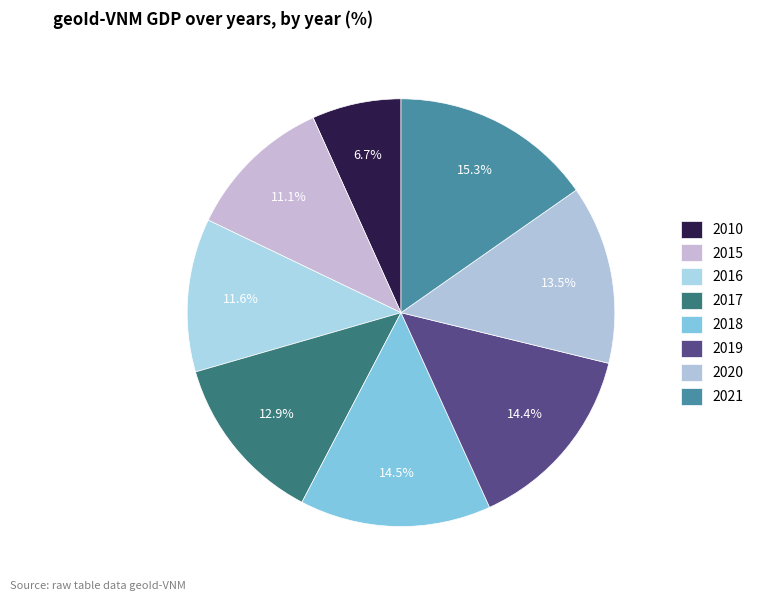

Count the number of slices in the pie.

8